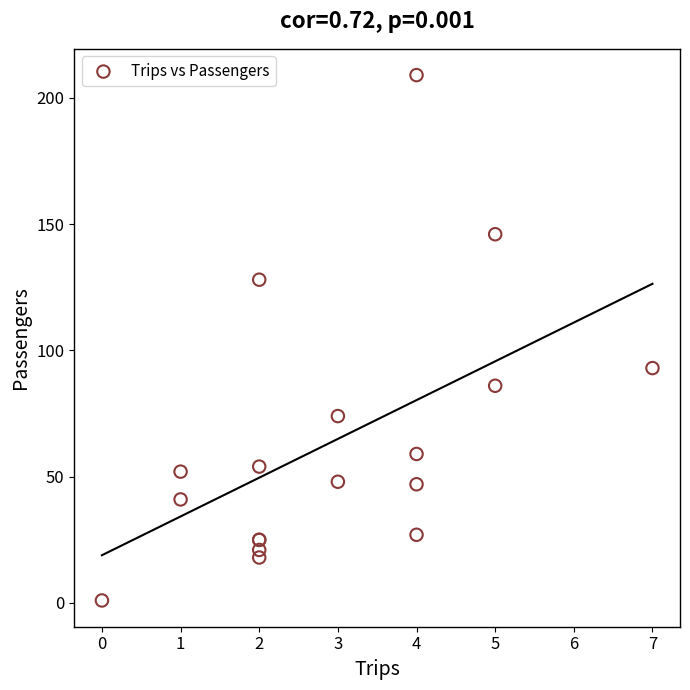

What Y value in the scatter plot is closest to 105?

93